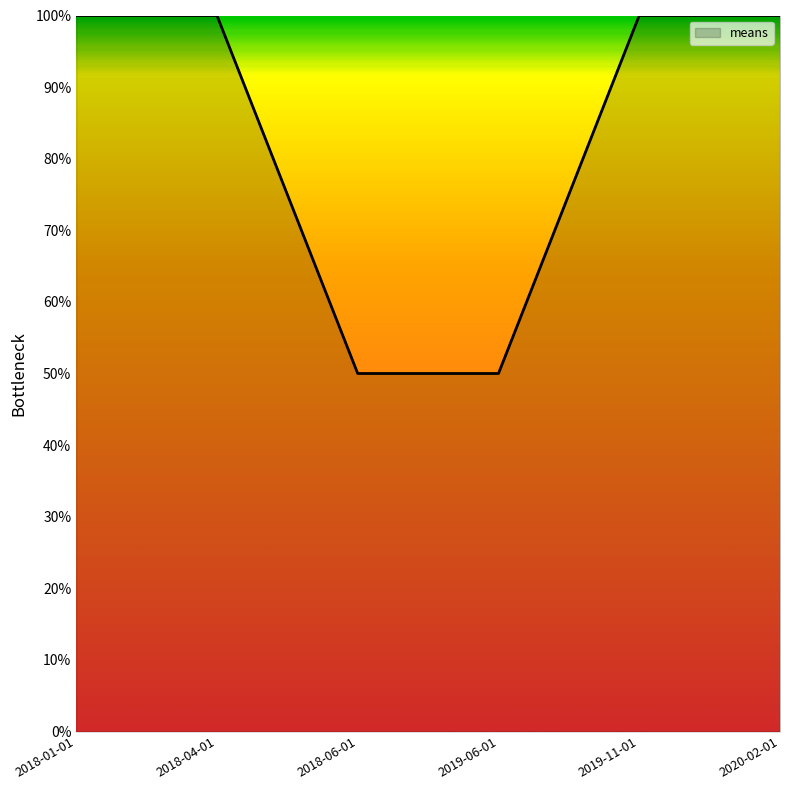

How many lines are shown in the chart?

1